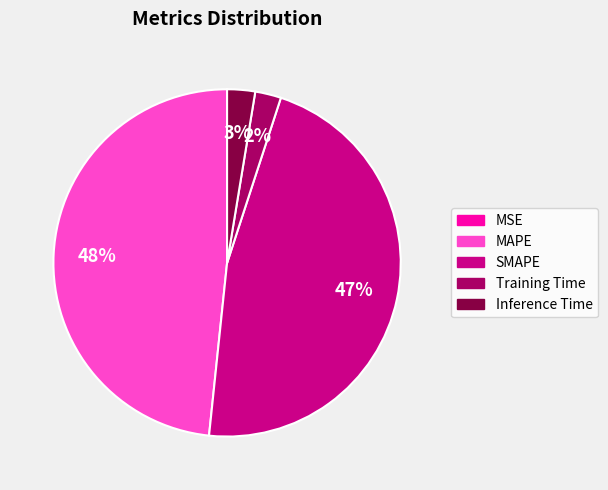

To the nearest percent, what portion does MAPE represent?

48%